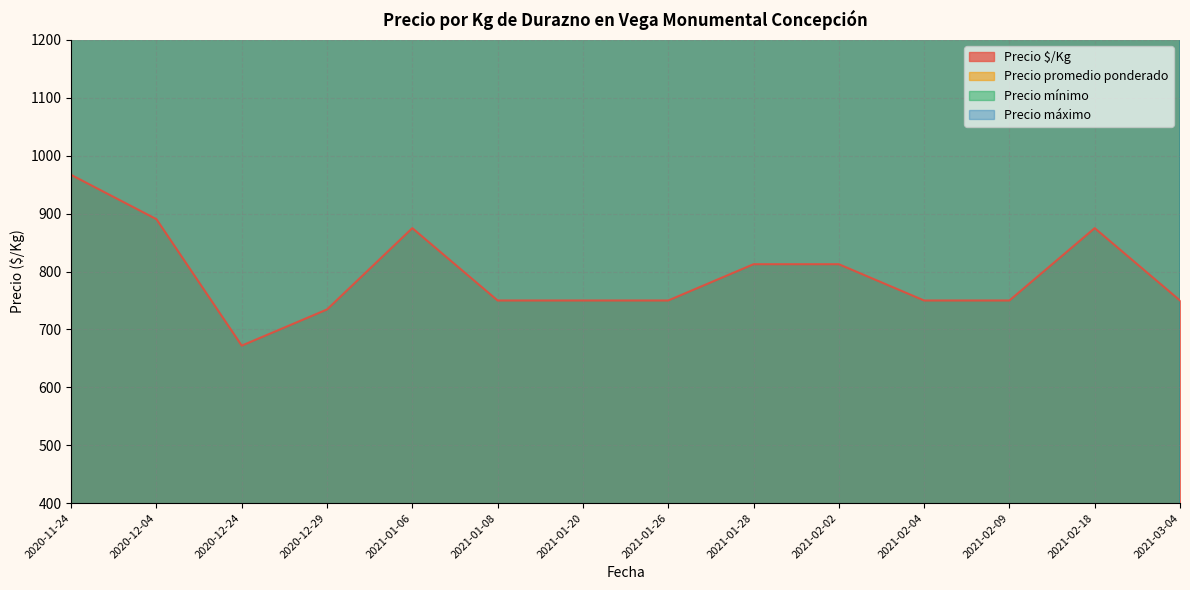

At 2021-02-04, list the series in order from largest to smallest.

Precio promedio ponderado, Precio mínimo, Precio máximo, Precio $/Kg